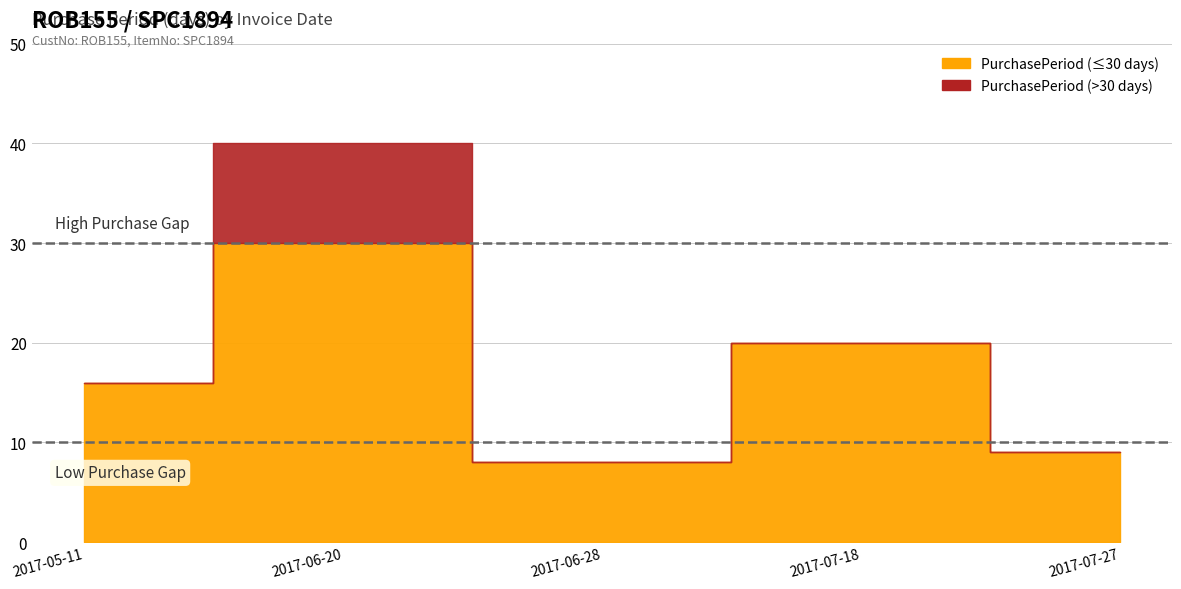

How many data points are less than 16?

2